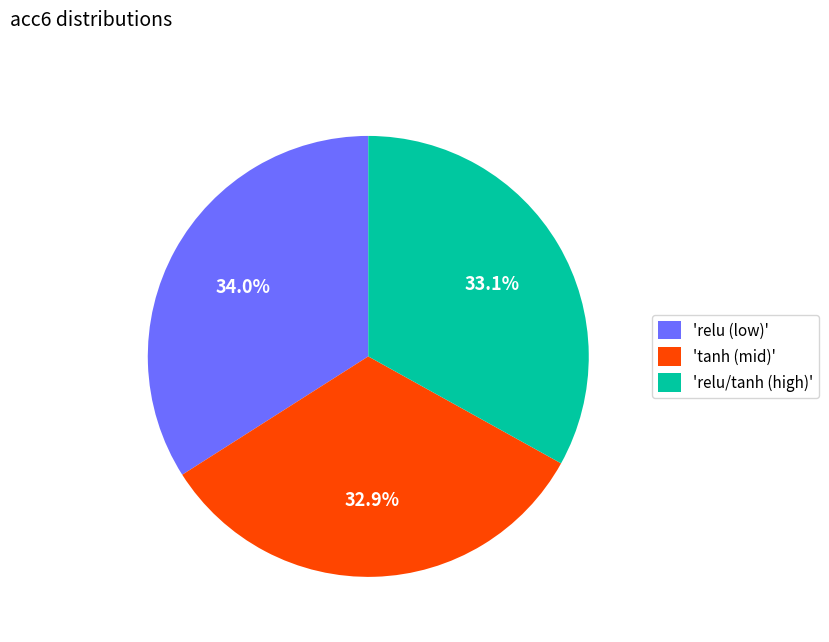

Count the number of slices in the pie.

3